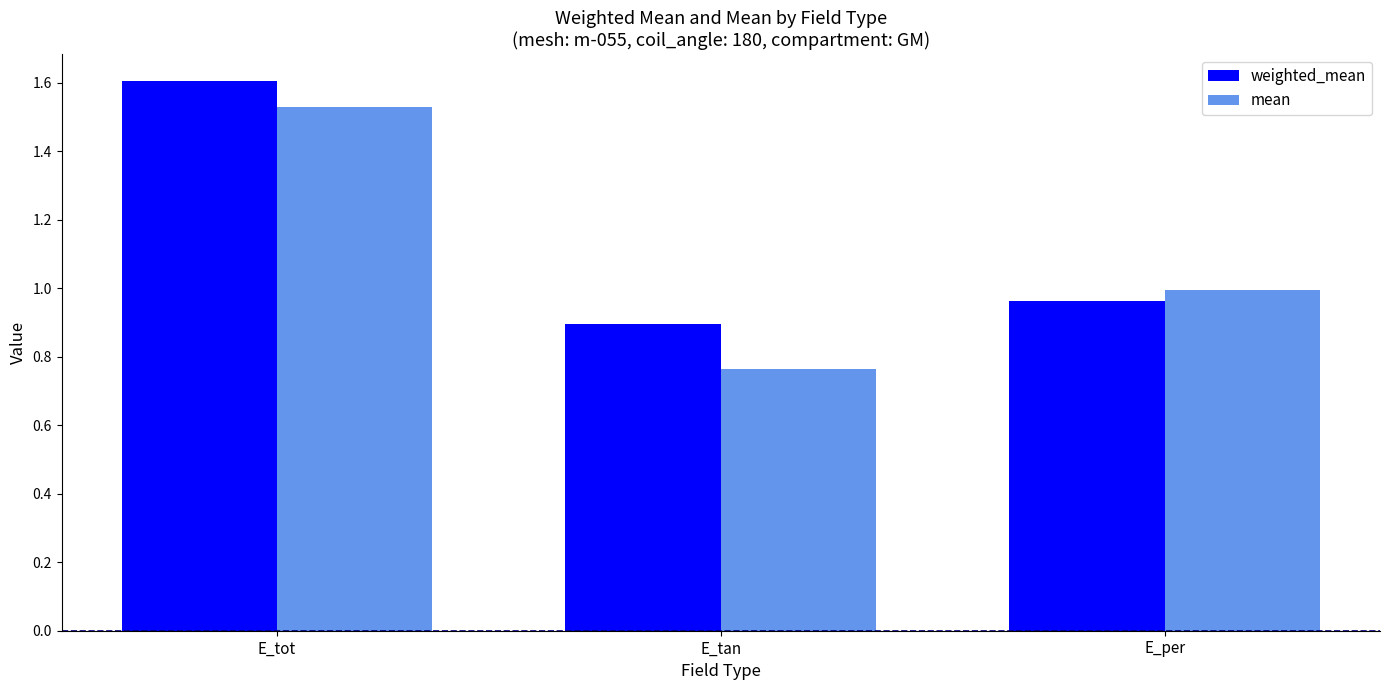

Where is weighted_mean nearest to the value 1?

E_per